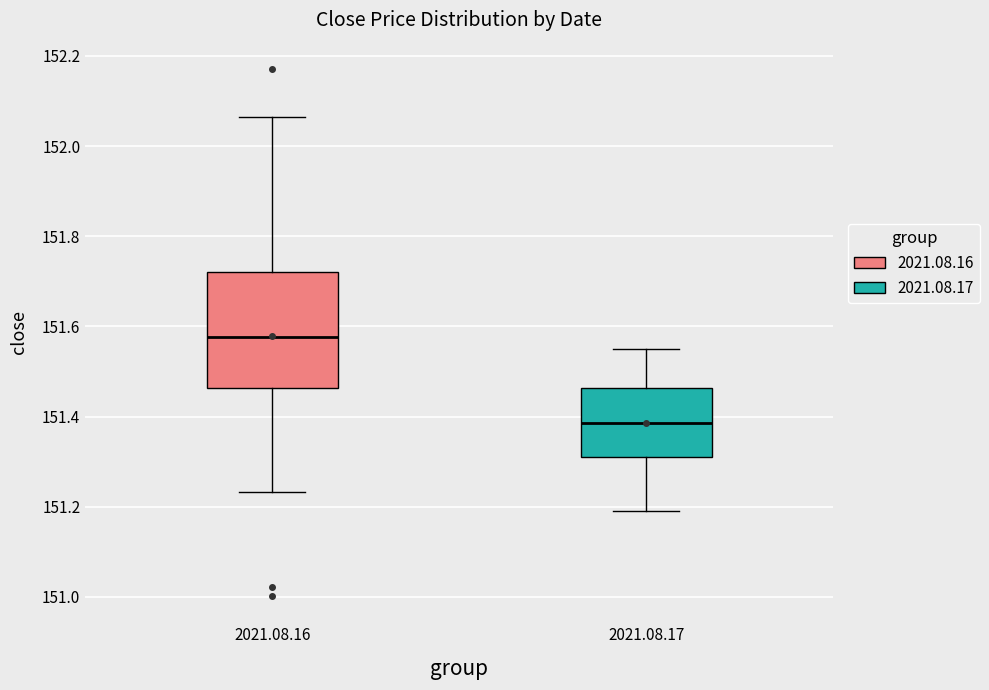

Comparing the boxes themselves (not the whiskers), which one is the tallest?

2021.08.16